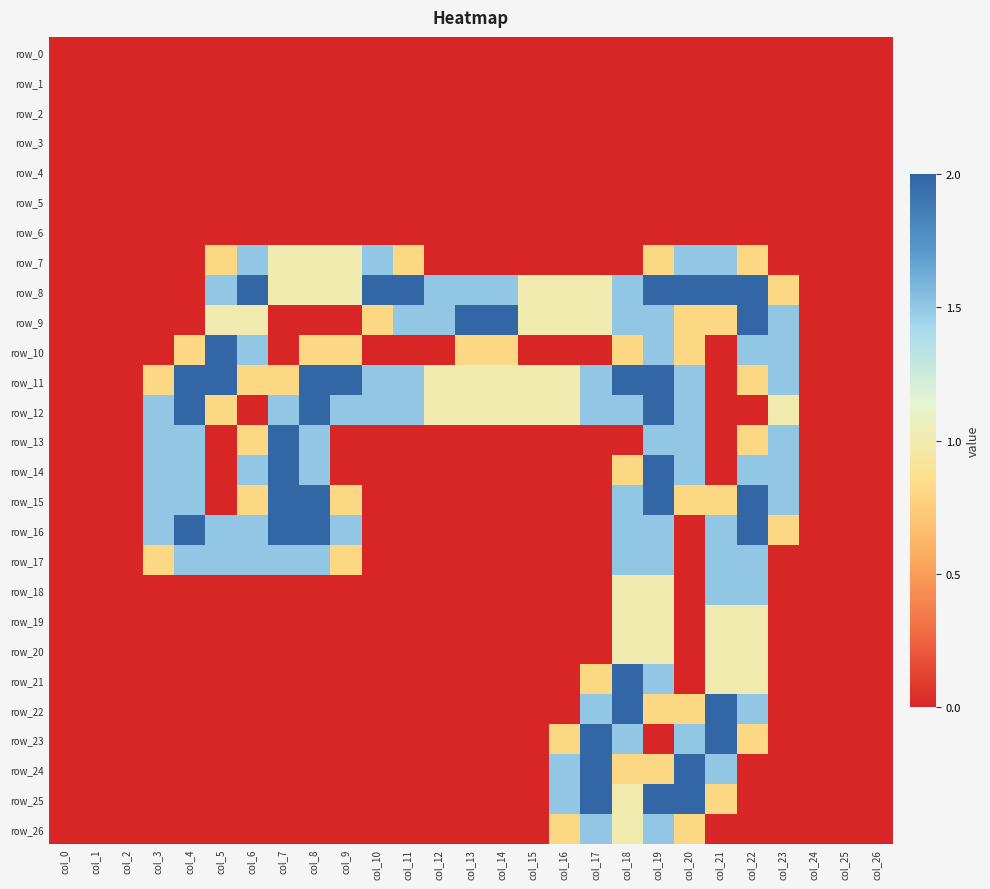

Reading left to right, list all the values displayed in this chart.

row_0: col_0=0.0	col_1=0.0	col_2=0.0	col_3=0.0	col_4=0.0	col_5=0.0	col_6=0.0	col_7=0.0	col_8=0.0	col_9=0.0	col_10=0.0	col_11=0.0	col_12=0.0	col_13=0.0	col_14=0.0	col_15=0.0	col_16=0.0	col_17=0.0	col_18=0.0	col_19=0.0	col_20=0.0	col_21=0.0	col_22=0.0	col_23=0.0	col_24=0.0	col_25=0.0	col_26=0.0
row_1: col_0=0.0	col_1=0.0	col_2=0.0	col_3=0.0	col_4=0.0	col_5=0.0	col_6=0.0	col_7=0.0	col_8=0.0	col_9=0.0	col_10=0.0	col_11=0.0	col_12=0.0	col_13=0.0	col_14=0.0	col_15=0.0	col_16=0.0	col_17=0.0	col_18=0.0	col_19=0.0	col_20=0.0	col_21=0.0	col_22=0.0	col_23=0.0	col_24=0.0	col_25=0.0	col_26=0.0
row_2: col_0=0.0	col_1=0.0	col_2=0.0	col_3=0.0	col_4=0.0	col_5=0.0	col_6=0.0	col_7=0.0	col_8=0.0	col_9=0.0	col_10=0.0	col_11=0.0	col_12=0.0	col_13=0.0	col_14=0.0	col_15=0.0	col_16=0.0	col_17=0.0	col_18=0.0	col_19=0.0	col_20=0.0	col_21=0.0	col_22=0.0	col_23=0.0	col_24=0.0	col_25=0.0	col_26=0.0
row_3: col_0=0.0	col_1=0.0	col_2=0.0	col_3=0.0	col_4=0.0	col_5=0.0	col_6=0.0	col_7=0.0	col_8=0.0	col_9=0.0	col_10=0.0	col_11=0.0	col_12=0.0	col_13=0.0	col_14=0.0	col_15=0.0	col_16=0.0	col_17=0.0	col_18=0.0	col_19=0.0	col_20=0.0	col_21=0.0	col_22=0.0	col_23=0.0	col_24=0.0	col_25=0.0	col_26=0.0
row_4: col_0=0.0	col_1=0.0	col_2=0.0	col_3=0.0	col_4=0.0	col_5=0.0	col_6=0.0	col_7=0.0	col_8=0.0	col_9=0.0	col_10=0.0	col_11=0.0	col_12=0.0	col_13=0.0	col_14=0.0	col_15=0.0	col_16=0.0	col_17=0.0	col_18=0.0	col_19=0.0	col_20=0.0	col_21=0.0	col_22=0.0	col_23=0.0	col_24=0.0	col_25=0.0	col_26=0.0
row_5: col_0=0.0	col_1=0.0	col_2=0.0	col_3=0.0	col_4=0.0	col_5=0.0	col_6=0.0	col_7=0.0	col_8=0.0	col_9=0.0	col_10=0.0	col_11=0.0	col_12=0.0	col_13=0.0	col_14=0.0	col_15=0.0	col_16=0.0	col_17=0.0	col_18=0.0	col_19=0.0	col_20=0.0	col_21=0.0	col_22=0.0	col_23=0.0	col_24=0.0	col_25=0.0	col_26=0.0
row_6: col_0=0.0	col_1=0.0	col_2=0.0	col_3=0.0	col_4=0.0	col_5=0.0	col_6=0.0	col_7=0.0	col_8=0.0	col_9=0.0	col_10=0.0	col_11=0.0	col_12=0.0	col_13=0.0	col_14=0.0	col_15=0.0	col_16=0.0	col_17=0.0	col_18=0.0	col_19=0.0	col_20=0.0	col_21=0.0	col_22=0.0	col_23=0.0	col_24=0.0	col_25=0.0	col_26=0.0
row_7: col_0=0.0	col_1=0.0	col_2=0.0	col_3=0.0	col_4=0.0	col_5=0.8	col_6=1.5	col_7=1.0	col_8=1.0	col_9=1.0	col_10=1.5	col_11=0.8	col_12=0.0	col_13=0.0	col_14=0.0	col_15=0.0	col_16=0.0	col_17=0.0	col_18=0.0	col_19=0.8	col_20=1.5	col_21=1.5	col_22=0.8	col_23=0.0	col_24=0.0	col_25=0.0	col_26=0.0
row_8: col_0=0.0	col_1=0.0	col_2=0.0	col_3=0.0	col_4=0.0	col_5=1.5	col_6=2.0	col_7=1.0	col_8=1.0	col_9=1.0	col_10=2.0	col_11=2.0	col_12=1.5	col_13=1.5	col_14=1.5	col_15=1.0	col_16=1.0	col_17=1.0	col_18=1.5	col_19=2.0	col_20=2.0	col_21=2.0	col_22=2.0	col_23=0.8	col_24=0.0	col_25=0.0	col_26=0.0
row_9: col_0=0.0	col_1=0.0	col_2=0.0	col_3=0.0	col_4=0.0	col_5=1.0	col_6=1.0	col_7=0.0	col_8=0.0	col_9=0.0	col_10=0.8	col_11=1.5	col_12=1.5	col_13=2.0	col_14=2.0	col_15=1.0	col_16=1.0	col_17=1.0	col_18=1.5	col_19=1.5	col_20=0.8	col_21=0.8	col_22=2.0	col_23=1.5	col_24=0.0	col_25=0.0	col_26=0.0
row_10: col_0=0.0	col_1=0.0	col_2=0.0	col_3=0.0	col_4=0.8	col_5=2.0	col_6=1.5	col_7=0.0	col_8=0.8	col_9=0.8	col_10=0.0	col_11=0.0	col_12=0.0	col_13=0.8	col_14=0.8	col_15=0.0	col_16=0.0	col_17=0.0	col_18=0.8	col_19=1.5	col_20=0.8	col_21=0.0	col_22=1.5	col_23=1.5	col_24=0.0	col_25=0.0	col_26=0.0
row_11: col_0=0.0	col_1=0.0	col_2=0.0	col_3=0.8	col_4=2.0	col_5=2.0	col_6=0.8	col_7=0.8	col_8=2.0	col_9=2.0	col_10=1.5	col_11=1.5	col_12=1.0	col_13=1.0	col_14=1.0	col_15=1.0	col_16=1.0	col_17=1.5	col_18=2.0	col_19=2.0	col_20=1.5	col_21=0.0	col_22=0.8	col_23=1.5	col_24=0.0	col_25=0.0	col_26=0.0
row_12: col_0=0.0	col_1=0.0	col_2=0.0	col_3=1.5	col_4=2.0	col_5=0.8	col_6=0.0	col_7=1.5	col_8=2.0	col_9=1.5	col_10=1.5	col_11=1.5	col_12=1.0	col_13=1.0	col_14=1.0	col_15=1.0	col_16=1.0	col_17=1.5	col_18=1.5	col_19=2.0	col_20=1.5	col_21=0.0	col_22=0.0	col_23=1.0	col_24=0.0	col_25=0.0	col_26=0.0
row_13: col_0=0.0	col_1=0.0	col_2=0.0	col_3=1.5	col_4=1.5	col_5=0.0	col_6=0.8	col_7=2.0	col_8=1.5	col_9=0.0	col_10=0.0	col_11=0.0	col_12=0.0	col_13=0.0	col_14=0.0	col_15=0.0	col_16=0.0	col_17=0.0	col_18=0.0	col_19=1.5	col_20=1.5	col_21=0.0	col_22=0.8	col_23=1.5	col_24=0.0	col_25=0.0	col_26=0.0
row_14: col_0=0.0	col_1=0.0	col_2=0.0	col_3=1.5	col_4=1.5	col_5=0.0	col_6=1.5	col_7=2.0	col_8=1.5	col_9=0.0	col_10=0.0	col_11=0.0	col_12=0.0	col_13=0.0	col_14=0.0	col_15=0.0	col_16=0.0	col_17=0.0	col_18=0.8	col_19=2.0	col_20=1.5	col_21=0.0	col_22=1.5	col_23=1.5	col_24=0.0	col_25=0.0	col_26=0.0
row_15: col_0=0.0	col_1=0.0	col_2=0.0	col_3=1.5	col_4=1.5	col_5=0.0	col_6=0.8	col_7=2.0	col_8=2.0	col_9=0.8	col_10=0.0	col_11=0.0	col_12=0.0	col_13=0.0	col_14=0.0	col_15=0.0	col_16=0.0	col_17=0.0	col_18=1.5	col_19=2.0	col_20=0.8	col_21=0.8	col_22=2.0	col_23=1.5	col_24=0.0	col_25=0.0	col_26=0.0
row_16: col_0=0.0	col_1=0.0	col_2=0.0	col_3=1.5	col_4=2.0	col_5=1.5	col_6=1.5	col_7=2.0	col_8=2.0	col_9=1.5	col_10=0.0	col_11=0.0	col_12=0.0	col_13=0.0	col_14=0.0	col_15=0.0	col_16=0.0	col_17=0.0	col_18=1.5	col_19=1.5	col_20=0.0	col_21=1.5	col_22=2.0	col_23=0.8	col_24=0.0	col_25=0.0	col_26=0.0
row_17: col_0=0.0	col_1=0.0	col_2=0.0	col_3=0.8	col_4=1.5	col_5=1.5	col_6=1.5	col_7=1.5	col_8=1.5	col_9=0.8	col_10=0.0	col_11=0.0	col_12=0.0	col_13=0.0	col_14=0.0	col_15=0.0	col_16=0.0	col_17=0.0	col_18=1.5	col_19=1.5	col_20=0.0	col_21=1.5	col_22=1.5	col_23=0.0	col_24=0.0	col_25=0.0	col_26=0.0
row_18: col_0=0.0	col_1=0.0	col_2=0.0	col_3=0.0	col_4=0.0	col_5=0.0	col_6=0.0	col_7=0.0	col_8=0.0	col_9=0.0	col_10=0.0	col_11=0.0	col_12=0.0	col_13=0.0	col_14=0.0	col_15=0.0	col_16=0.0	col_17=0.0	col_18=1.0	col_19=1.0	col_20=0.0	col_21=1.5	col_22=1.5	col_23=0.0	col_24=0.0	col_25=0.0	col_26=0.0
row_19: col_0=0.0	col_1=0.0	col_2=0.0	col_3=0.0	col_4=0.0	col_5=0.0	col_6=0.0	col_7=0.0	col_8=0.0	col_9=0.0	col_10=0.0	col_11=0.0	col_12=0.0	col_13=0.0	col_14=0.0	col_15=0.0	col_16=0.0	col_17=0.0	col_18=1.0	col_19=1.0	col_20=0.0	col_21=1.0	col_22=1.0	col_23=0.0	col_24=0.0	col_25=0.0	col_26=0.0
row_20: col_0=0.0	col_1=0.0	col_2=0.0	col_3=0.0	col_4=0.0	col_5=0.0	col_6=0.0	col_7=0.0	col_8=0.0	col_9=0.0	col_10=0.0	col_11=0.0	col_12=0.0	col_13=0.0	col_14=0.0	col_15=0.0	col_16=0.0	col_17=0.0	col_18=1.0	col_19=1.0	col_20=0.0	col_21=1.0	col_22=1.0	col_23=0.0	col_24=0.0	col_25=0.0	col_26=0.0
row_21: col_0=0.0	col_1=0.0	col_2=0.0	col_3=0.0	col_4=0.0	col_5=0.0	col_6=0.0	col_7=0.0	col_8=0.0	col_9=0.0	col_10=0.0	col_11=0.0	col_12=0.0	col_13=0.0	col_14=0.0	col_15=0.0	col_16=0.0	col_17=0.8	col_18=2.0	col_19=1.5	col_20=0.0	col_21=1.0	col_22=1.0	col_23=0.0	col_24=0.0	col_25=0.0	col_26=0.0
row_22: col_0=0.0	col_1=0.0	col_2=0.0	col_3=0.0	col_4=0.0	col_5=0.0	col_6=0.0	col_7=0.0	col_8=0.0	col_9=0.0	col_10=0.0	col_11=0.0	col_12=0.0	col_13=0.0	col_14=0.0	col_15=0.0	col_16=0.0	col_17=1.5	col_18=2.0	col_19=0.8	col_20=0.8	col_21=2.0	col_22=1.5	col_23=0.0	col_24=0.0	col_25=0.0	col_26=0.0
row_23: col_0=0.0	col_1=0.0	col_2=0.0	col_3=0.0	col_4=0.0	col_5=0.0	col_6=0.0	col_7=0.0	col_8=0.0	col_9=0.0	col_10=0.0	col_11=0.0	col_12=0.0	col_13=0.0	col_14=0.0	col_15=0.0	col_16=0.8	col_17=2.0	col_18=1.5	col_19=0.0	col_20=1.5	col_21=2.0	col_22=0.8	col_23=0.0	col_24=0.0	col_25=0.0	col_26=0.0
row_24: col_0=0.0	col_1=0.0	col_2=0.0	col_3=0.0	col_4=0.0	col_5=0.0	col_6=0.0	col_7=0.0	col_8=0.0	col_9=0.0	col_10=0.0	col_11=0.0	col_12=0.0	col_13=0.0	col_14=0.0	col_15=0.0	col_16=1.5	col_17=2.0	col_18=0.8	col_19=0.8	col_20=2.0	col_21=1.5	col_22=0.0	col_23=0.0	col_24=0.0	col_25=0.0	col_26=0.0
row_25: col_0=0.0	col_1=0.0	col_2=0.0	col_3=0.0	col_4=0.0	col_5=0.0	col_6=0.0	col_7=0.0	col_8=0.0	col_9=0.0	col_10=0.0	col_11=0.0	col_12=0.0	col_13=0.0	col_14=0.0	col_15=0.0	col_16=1.5	col_17=2.0	col_18=1.0	col_19=2.0	col_20=2.0	col_21=0.8	col_22=0.0	col_23=0.0	col_24=0.0	col_25=0.0	col_26=0.0
row_26: col_0=0.0	col_1=0.0	col_2=0.0	col_3=0.0	col_4=0.0	col_5=0.0	col_6=0.0	col_7=0.0	col_8=0.0	col_9=0.0	col_10=0.0	col_11=0.0	col_12=0.0	col_13=0.0	col_14=0.0	col_15=0.0	col_16=0.8	col_17=1.5	col_18=1.0	col_19=1.5	col_20=0.8	col_21=0.0	col_22=0.0	col_23=0.0	col_24=0.0	col_25=0.0	col_26=0.0